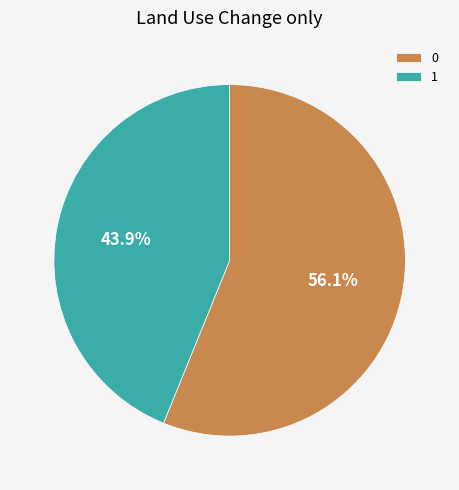

Combined, do 1 and 0 account for over 50%?

Yes